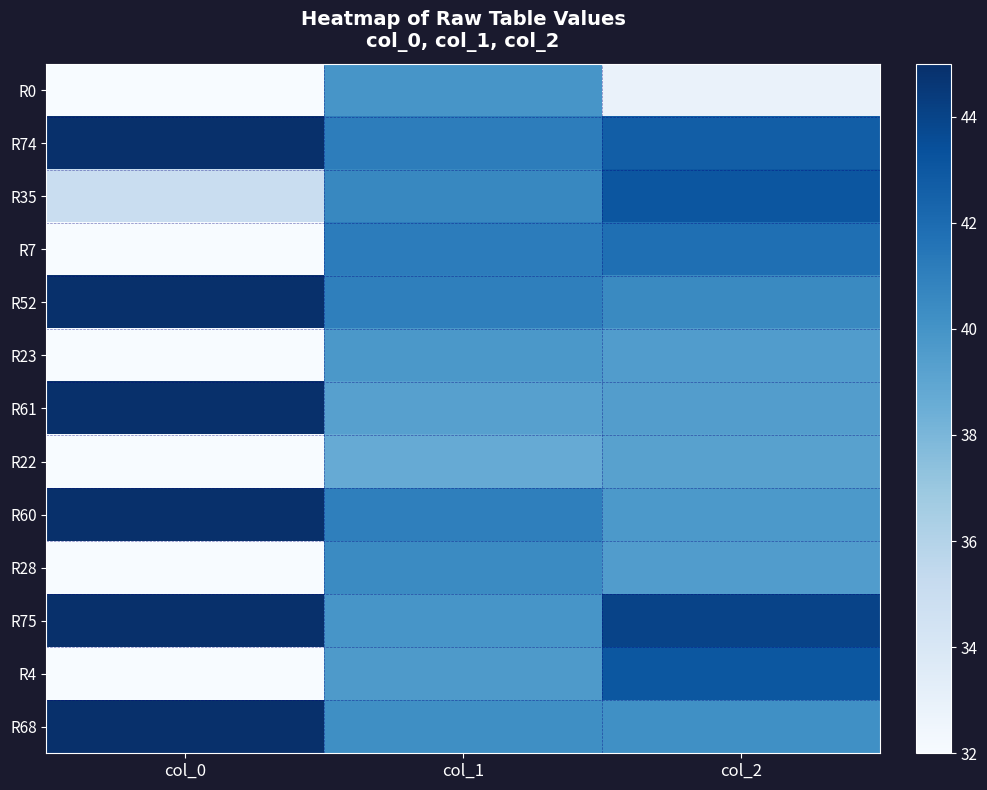

Reading right to left, transcribe all the data shown in this chart.

R0: col_2=32.9	col_1=39.9	col_0=0.0
R74: col_2=42.7	col_1=41.1	col_0=74.0
R35: col_2=43.1	col_1=40.6	col_0=35.0
R7: col_2=41.8	col_1=41.2	col_0=7.0
R52: col_2=40.5	col_1=41.0	col_0=52.0
R23: col_2=39.5	col_1=39.8	col_0=23.0
R61: col_2=39.4	col_1=39.3	col_0=61.0
R22: col_2=39.2	col_1=38.7	col_0=22.0
R60: col_2=39.7	col_1=41.0	col_0=60.0
R28: col_2=39.5	col_1=40.4	col_0=28.0
R75: col_2=44.0	col_1=39.9	col_0=75.0
R4: col_2=43.0	col_1=39.6	col_0=4.0
R68: col_2=40.2	col_1=40.3	col_0=68.0